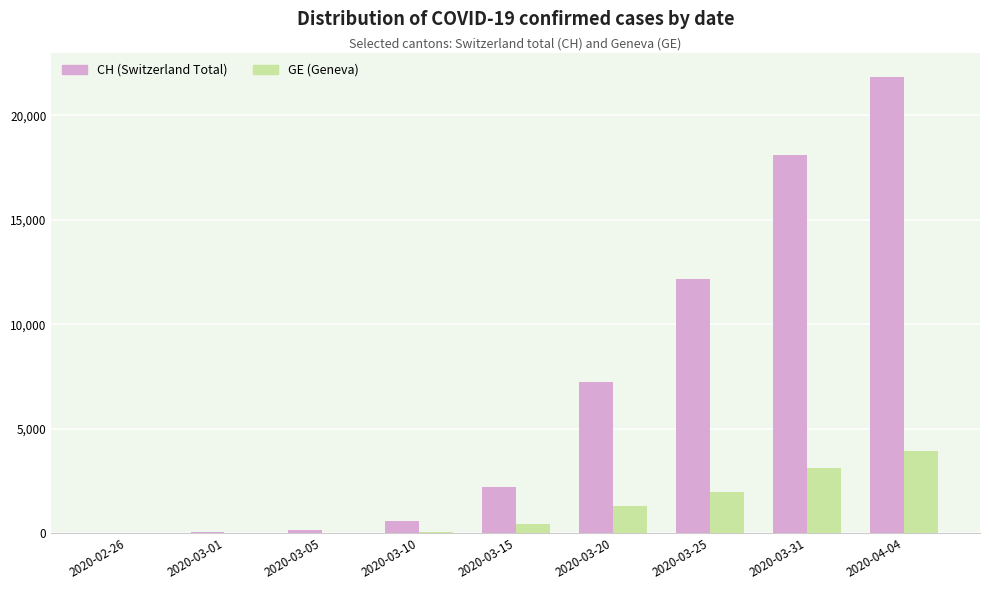

Is the value of GE (Geneva) at 2020-03-10 greater than the value of CH (Switzerland Total) at 2020-03-15?

No